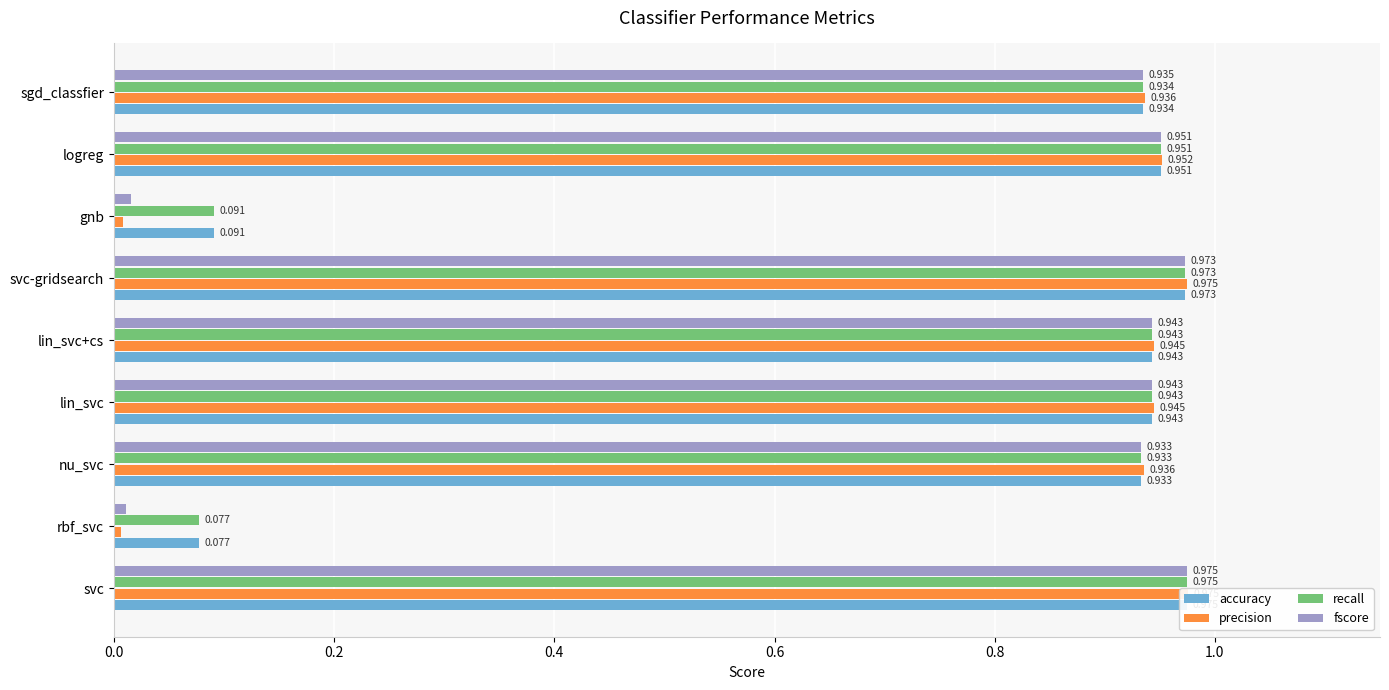

What is the value of the precision bar at the 8th from the left?

1.0